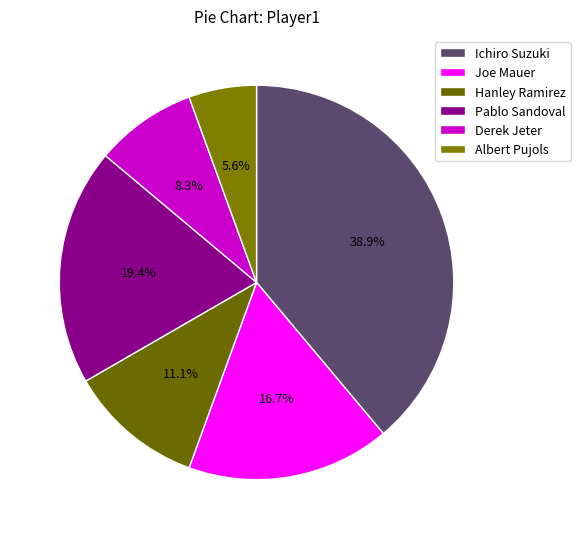

What is the largest slice in the pie chart?

Ichiro Suzuki